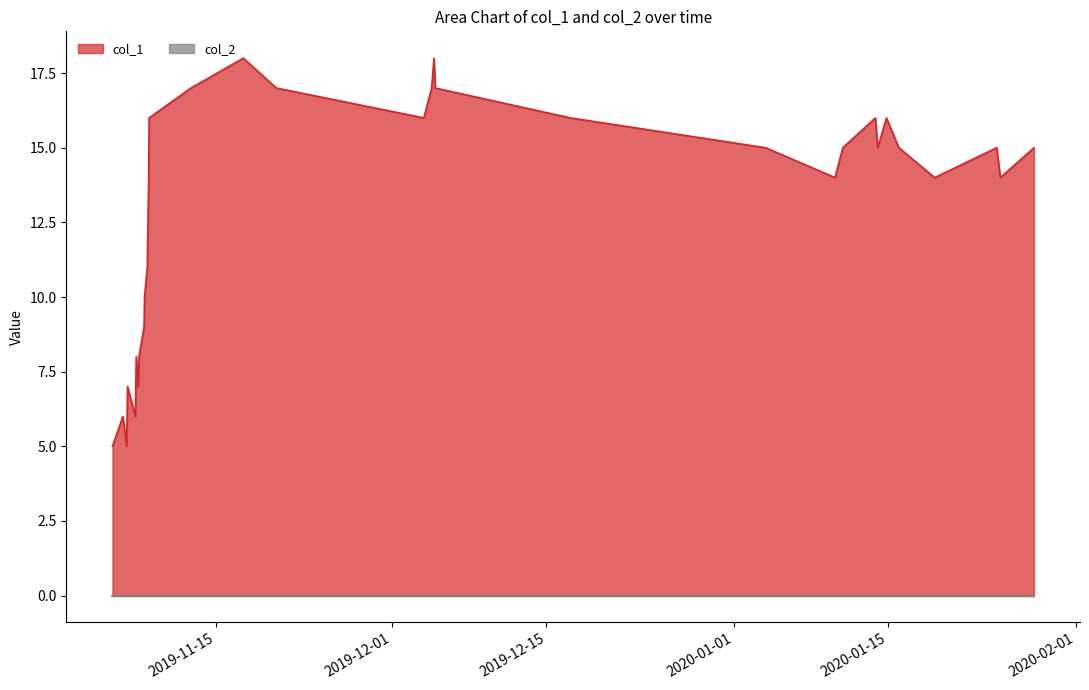

What is the difference between the maximum and second lowest values?

13